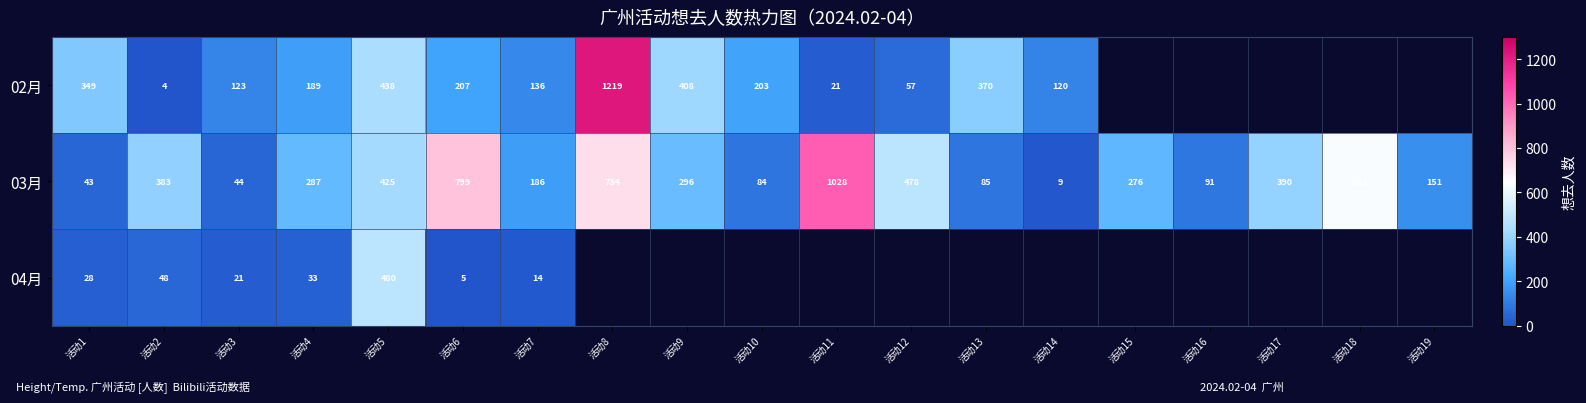

What is the maximum value shown in the chart?

1219.0